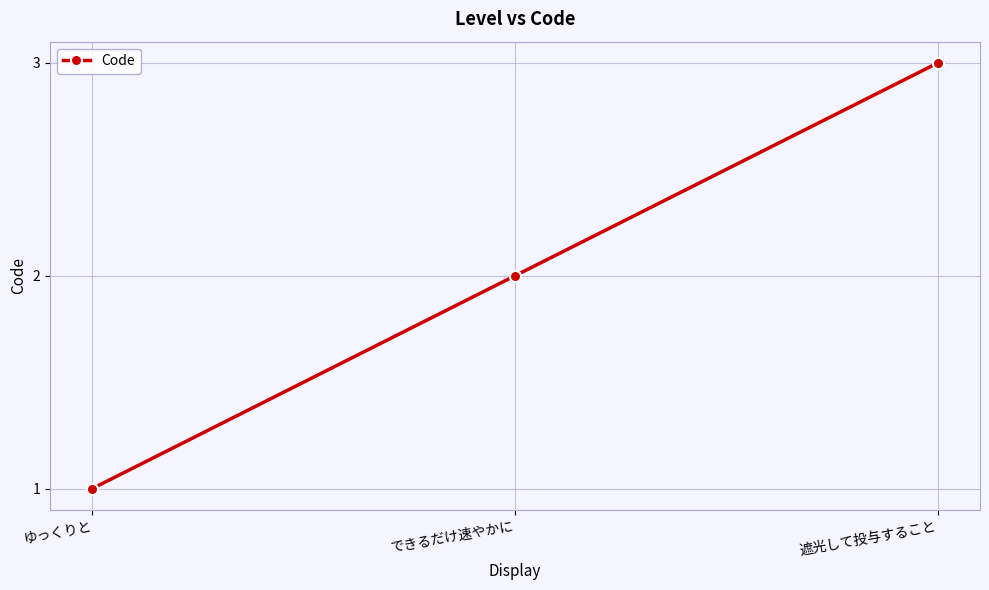

How many values are between 1 and 3?

3